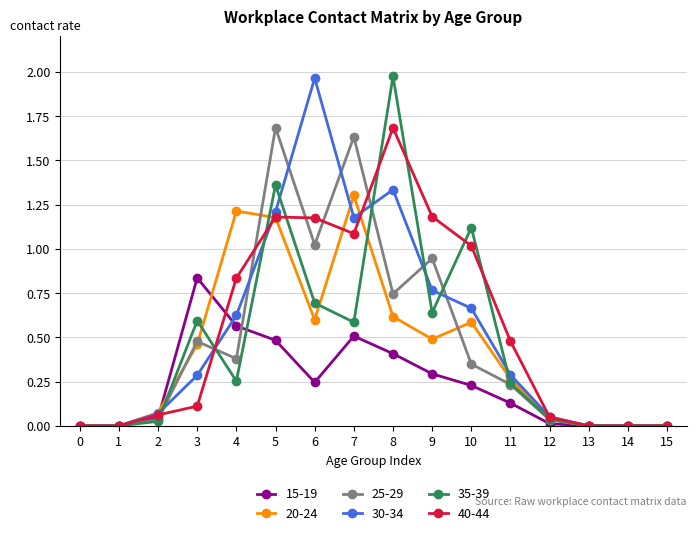

At 6, list the series in order from largest to smallest.

30-34, 40-44, 25-29, 35-39, 20-24, 15-19